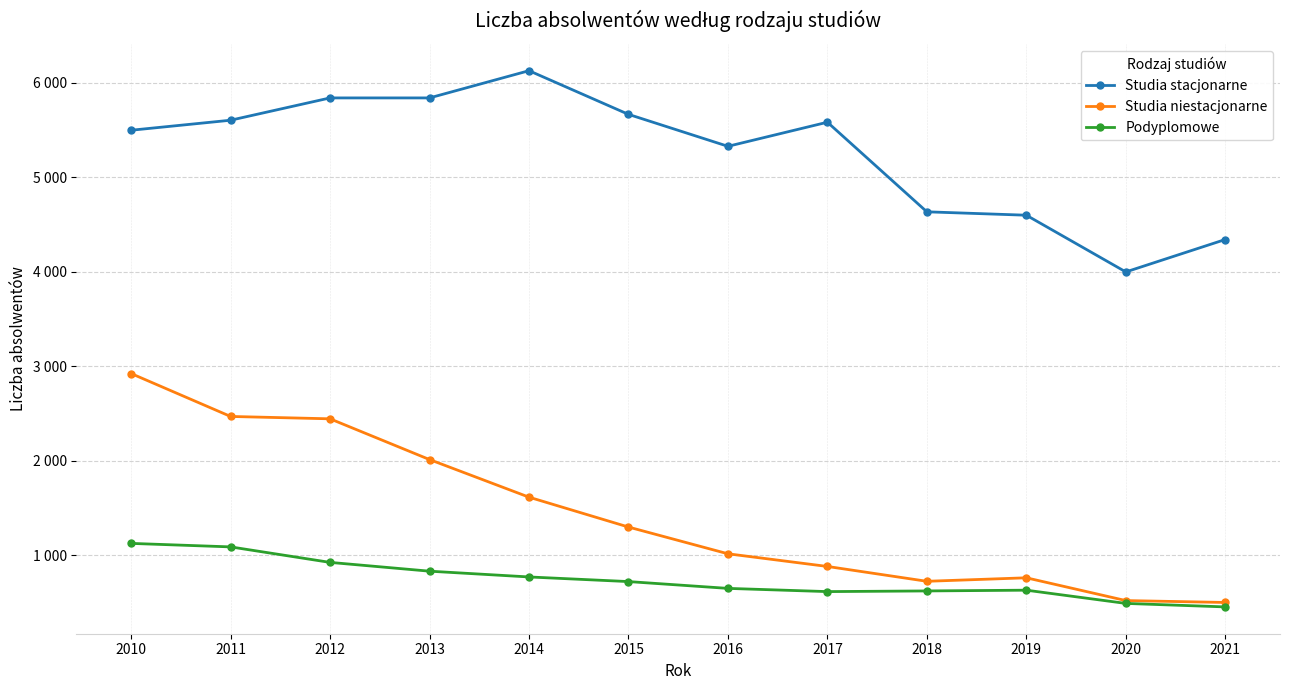

Which has a higher value, 2014 or 2019?

2014